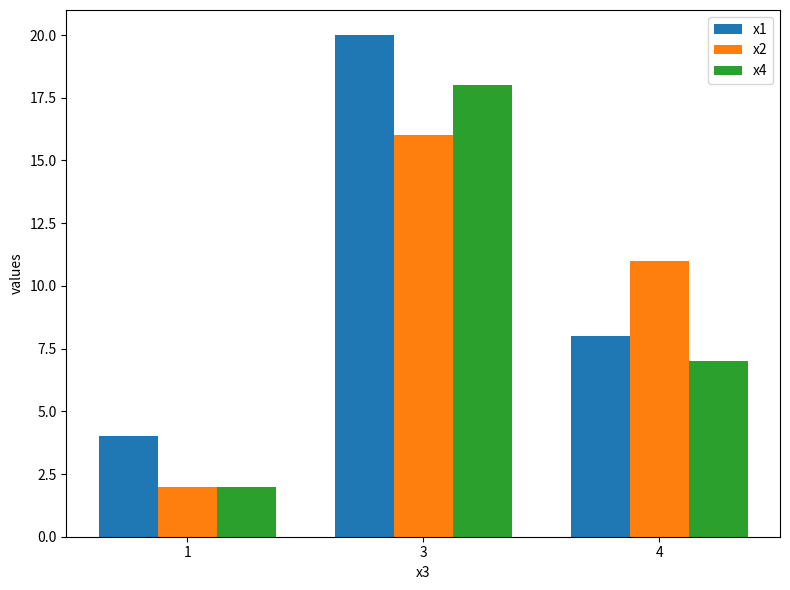

Between 1 and 4, which series saw the biggest shift?

x2